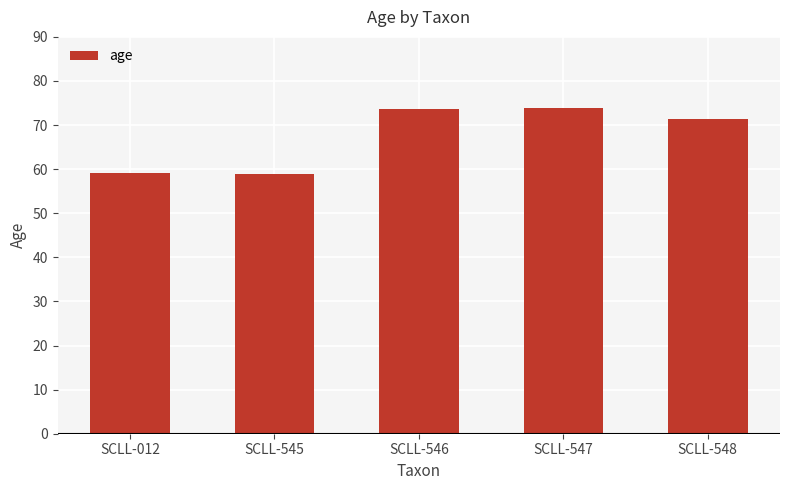

Approximately how many times larger is the value at SCLL-546 compared to SCLL-547?

1.0